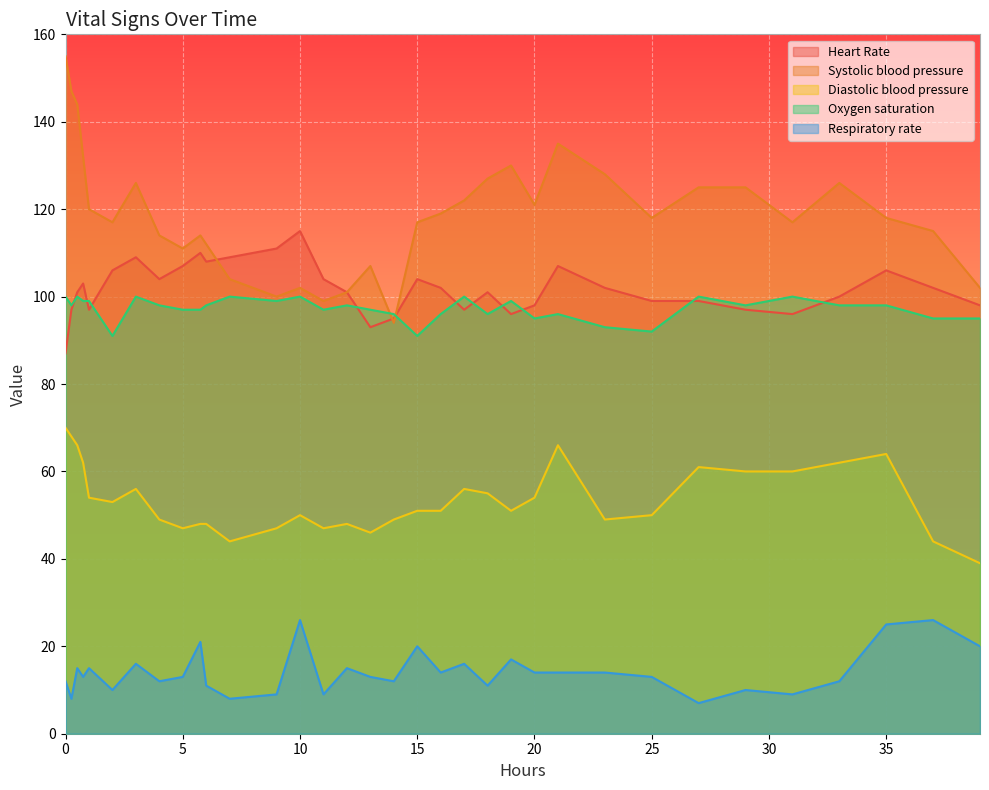

Which series has the widest spread of values?

Systolic blood pressure